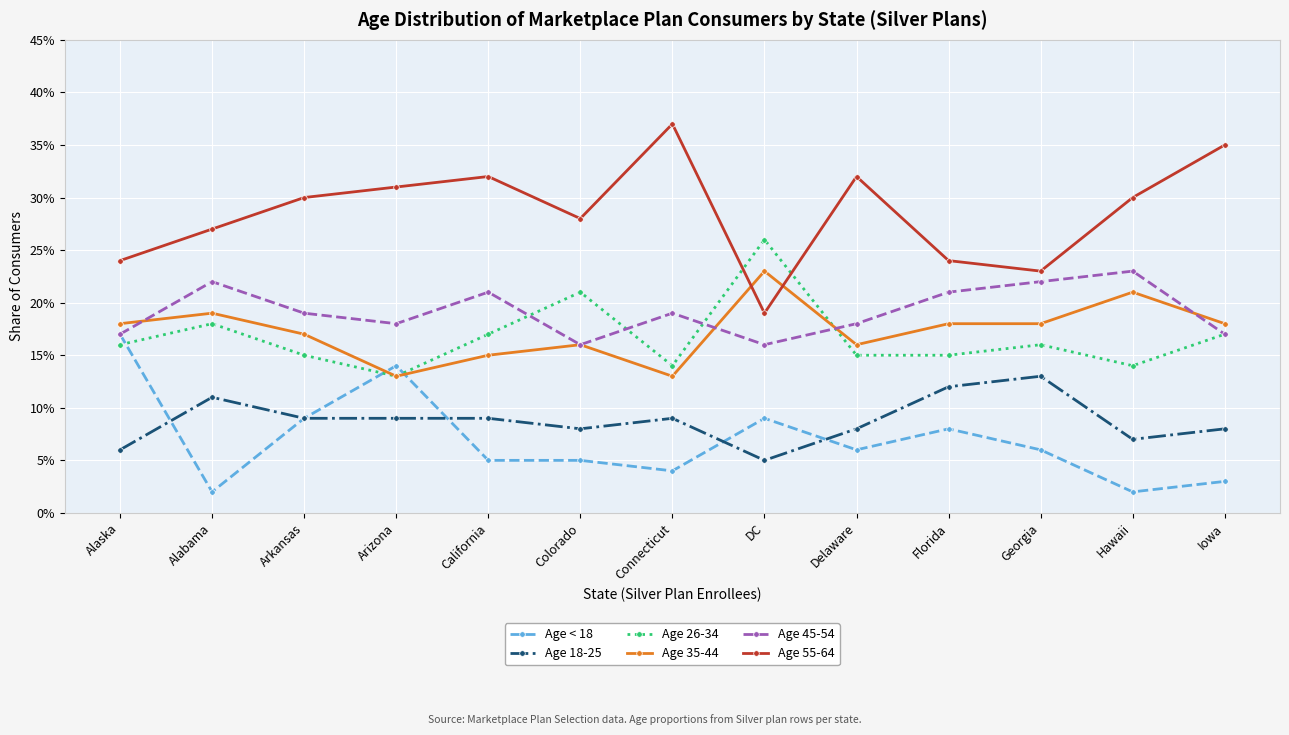

True or false: Age 35-44 and Age 55-64 intersect in this chart.

True